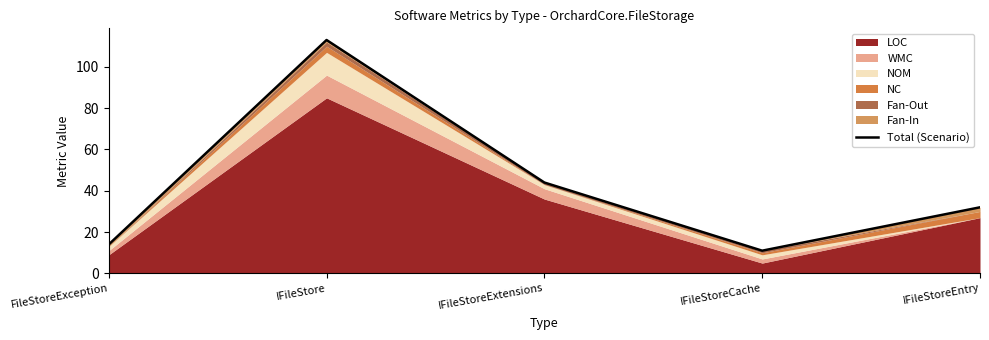

True or false: the data shows 44 at IFileStoreExtensions.

True